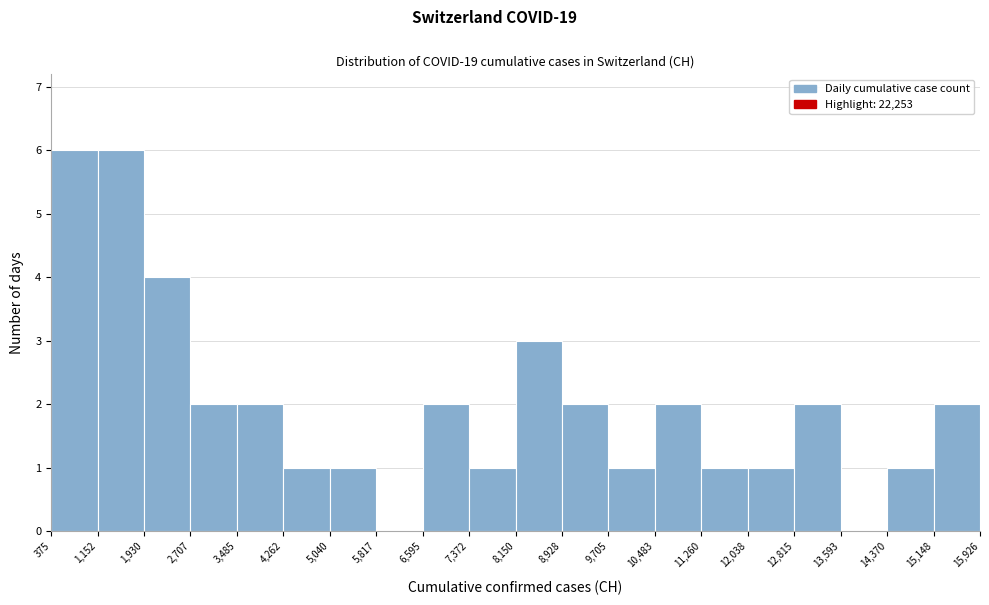

Reading left to right, transcribe this chart: for each bar, give the range it covers on the x-axis and its height. The values are not printed on the chart, so give them approximately, as read against the axis.

375 to 1,152: 6
1,152 to 1,930: 6
1,930 to 2,707: 4
2,707 to 3,485: 2
3,485 to 4,262: 2
4,262 to 5,040: 1
5,040 to 5,817: 1
5,817 to 6,595: 0
6,595 to 7,372: 2
7,372 to 8,150: 1
8,150 to 8,928: 3
8,928 to 9,705: 2
9,705 to 10,483: 1
10,483 to 11,260: 2
11,260 to 12,038: 1
12,038 to 12,815: 1
12,815 to 13,593: 2
13,593 to 14,370: 0
14,370 to 15,148: 1
15,148 to 15,926: 2